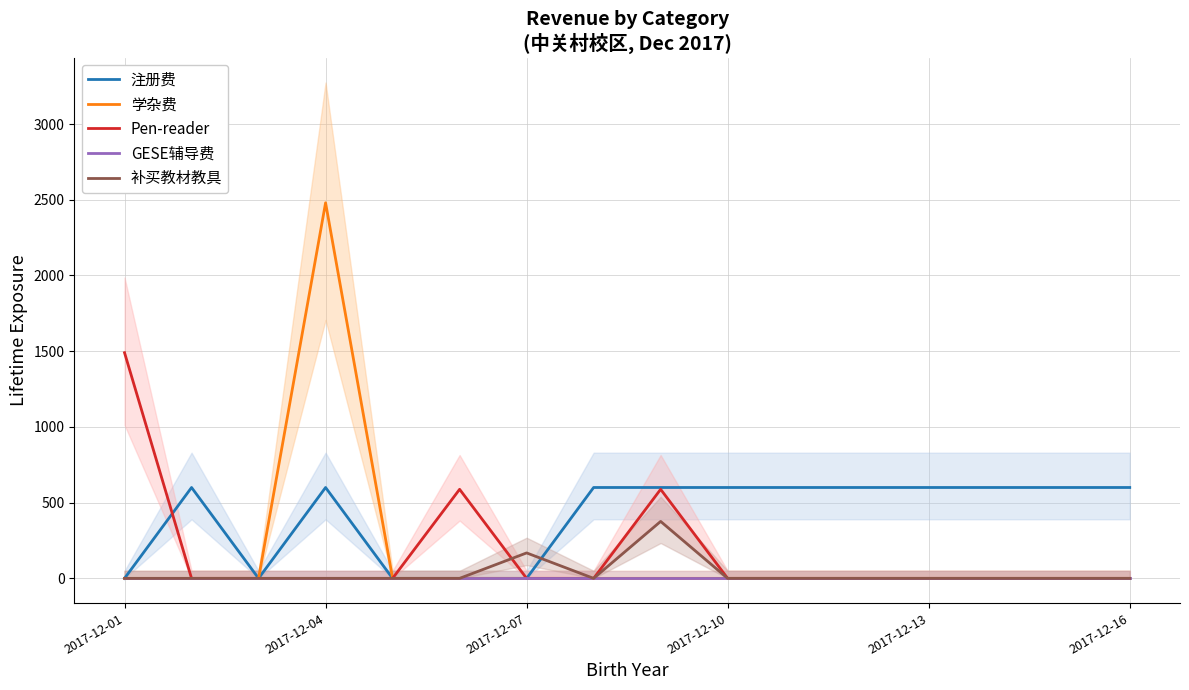

What is the maximum value shown in the chart?

2480